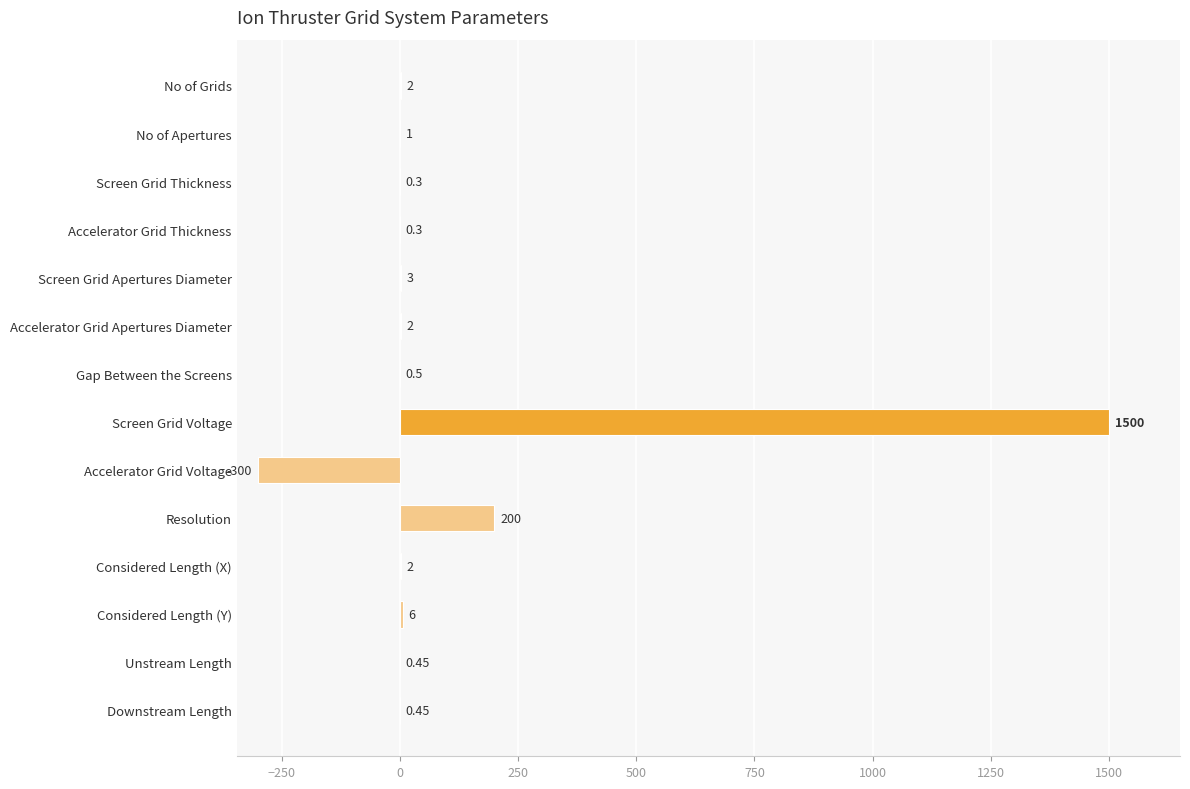

Which has a higher value, Gap Between the Screens or No of Grids?

No of Grids